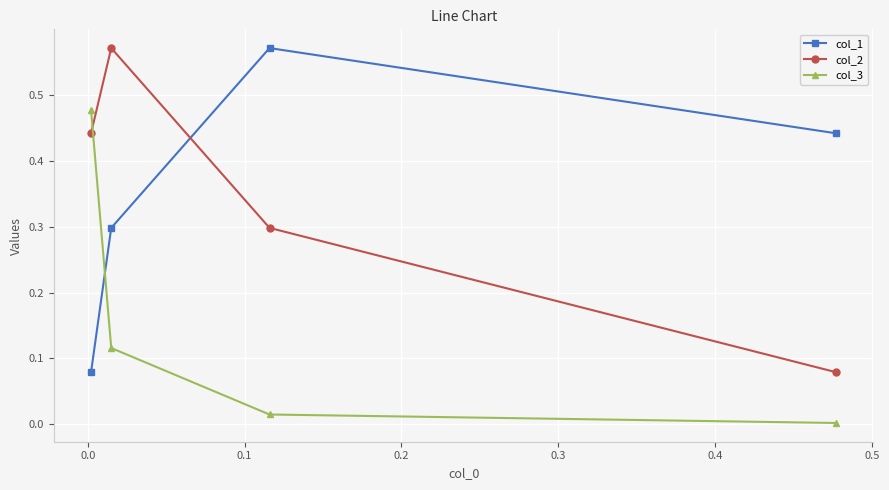

Is the value of col_1 at 0.2 greater than the value of col_3 at −0.1?

Yes